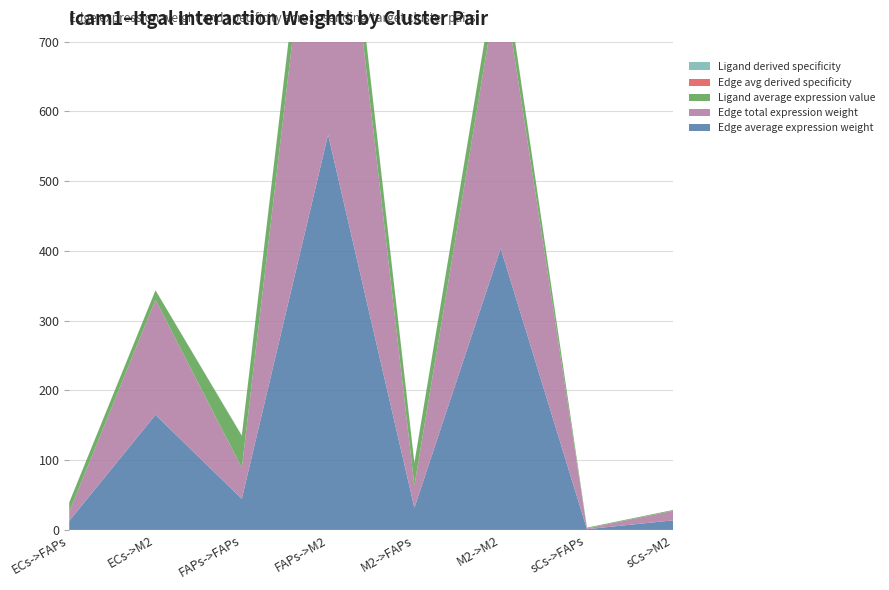

Reading left to right, extract all data points from this chart.

Edge average expression weight: 13.0	165.0	44.6	566.8	31.8	403.6	1.1	13.8
Edge total expression weight: 13.0	165.0	44.6	566.8	31.8	403.6	1.1	13.8
Ligand average expression value: 13.4	13.4	45.9	45.9	32.7	32.7	1.1	1.1
Edge avg derived specificity: 0.0	0.1	0.0	0.5	0.0	0.3	0.0	0.0
Ligand derived specificity: 0.1	0.1	0.5	0.5	0.4	0.4	0.0	0.0